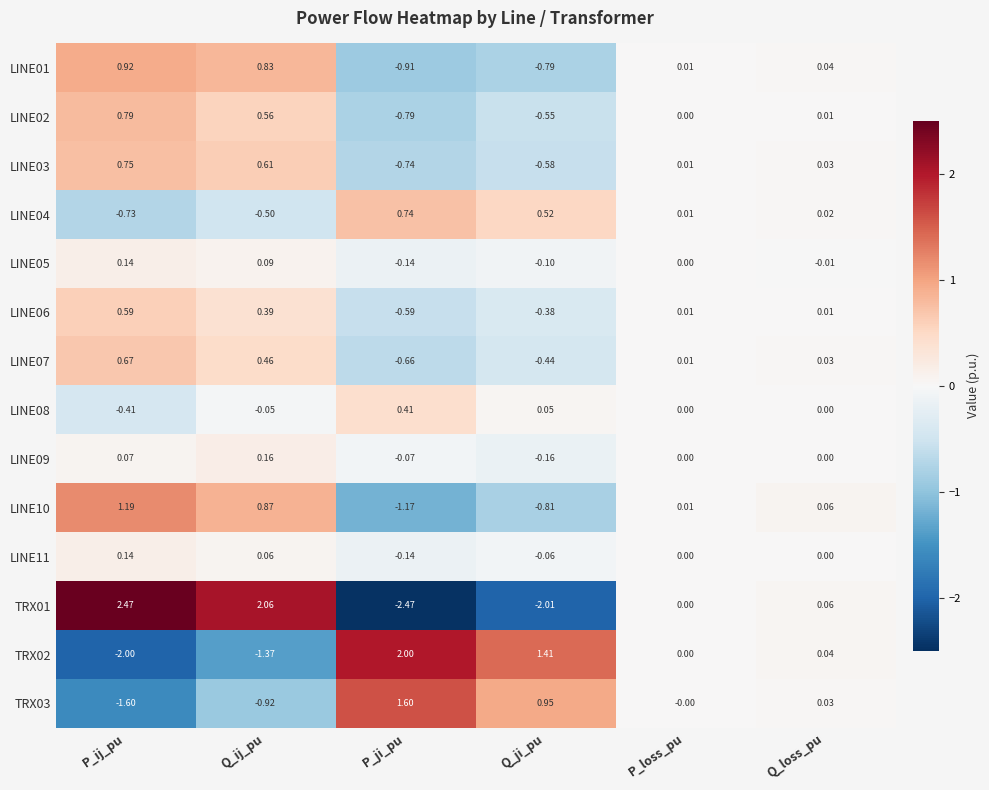

Is the value of LINE07 at Q_loss_pu greater than the value of TRX03 at P_loss_pu?

Yes